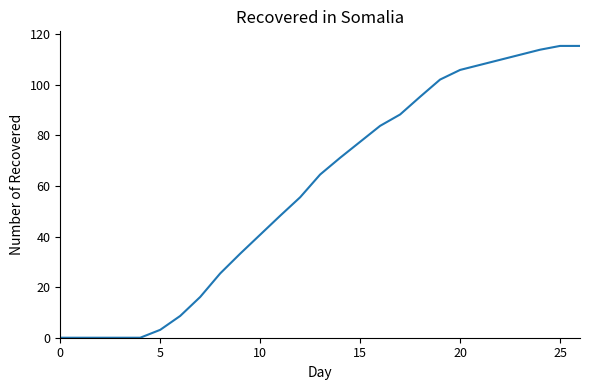

What is the difference between the maximum and minimum values?

115.4